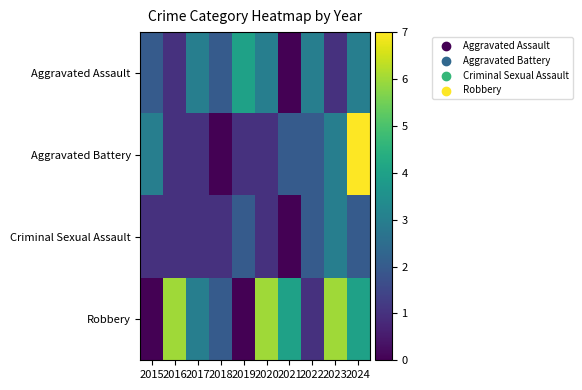

List the series in order of their peak value, lowest first.

Criminal Sexual Assault, Aggravated Assault, Robbery, Aggravated Battery